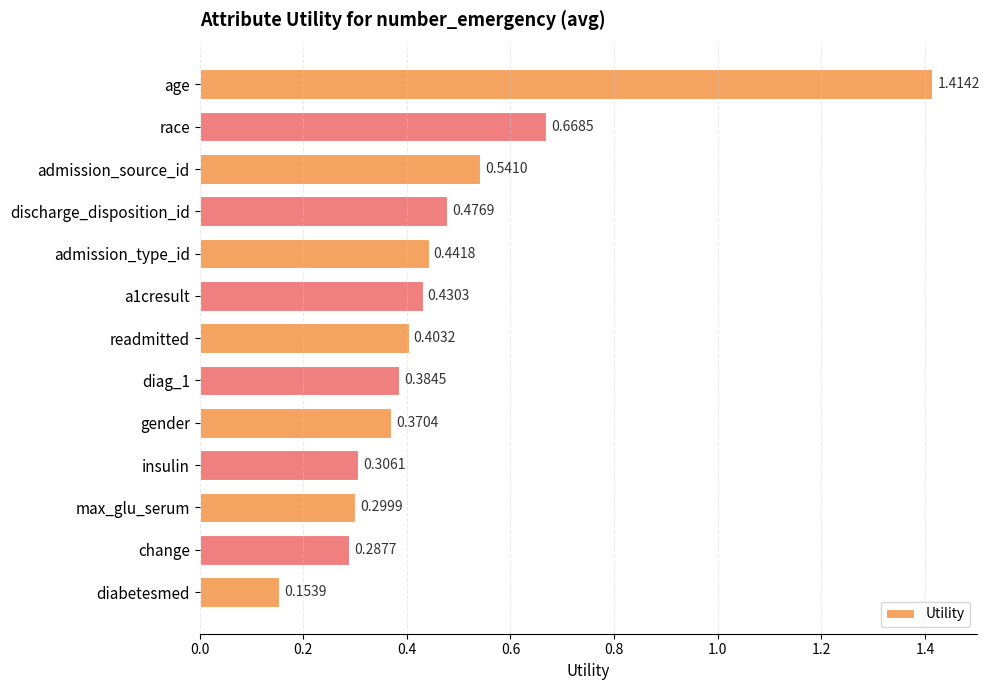

Which has a higher value, max_glu_serum or discharge_disposition_id?

discharge_disposition_id